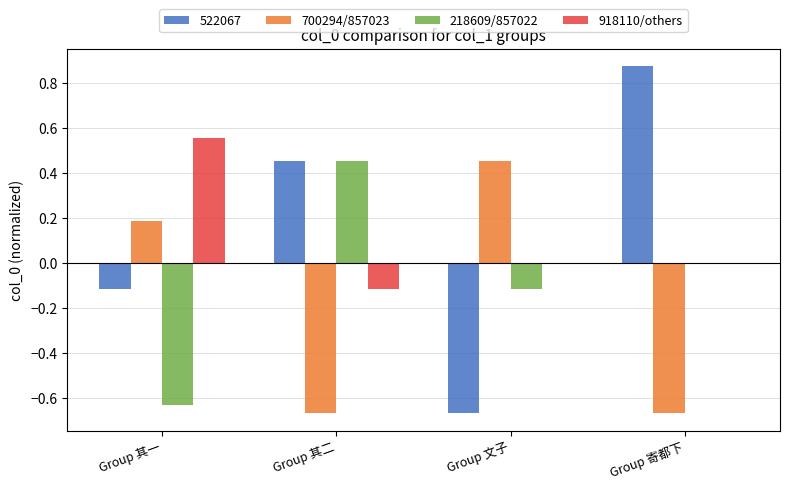

Is the value of 918110/others at Group 其二 greater than the value of 522067 at Group 寄都下?

No